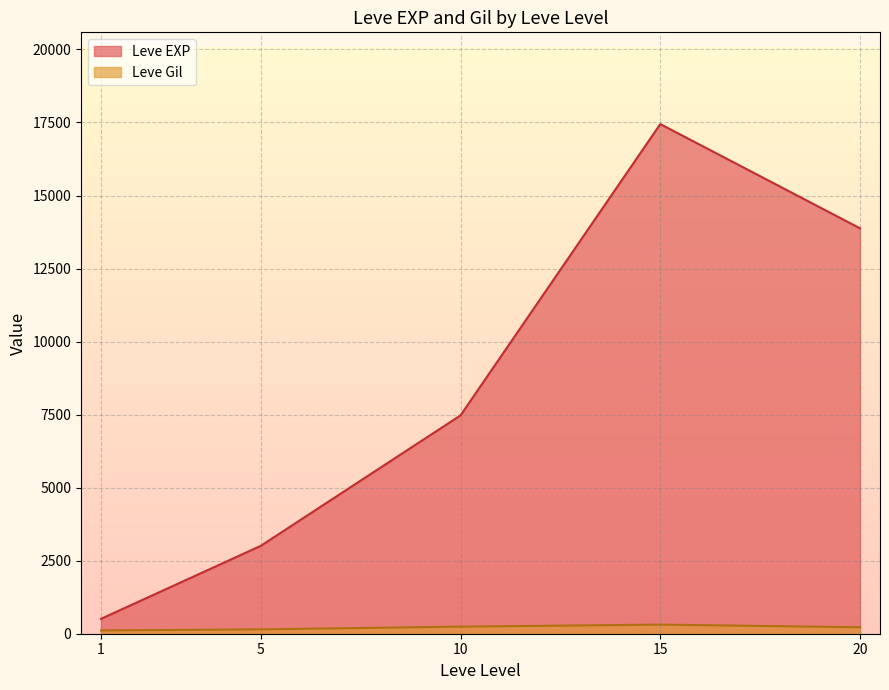

Which series has the largest total across all categories?

Leve EXP